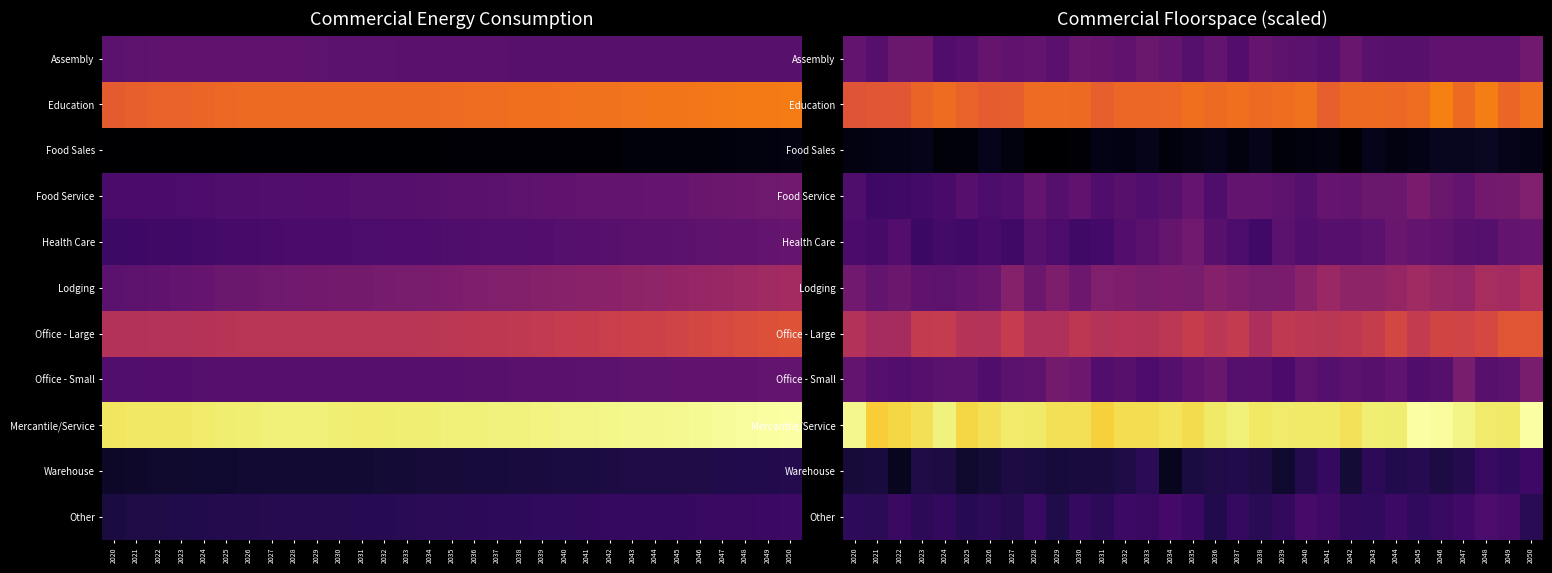

At which category is the sum across all series the highest?

2050